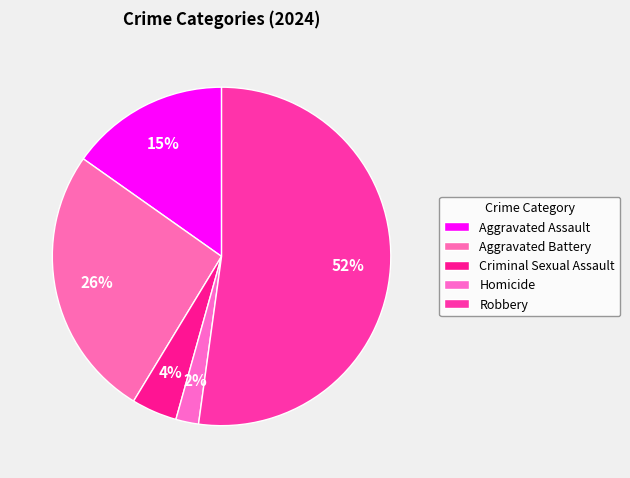

The Robbery slice represents 66% of the pie. True or false?

False